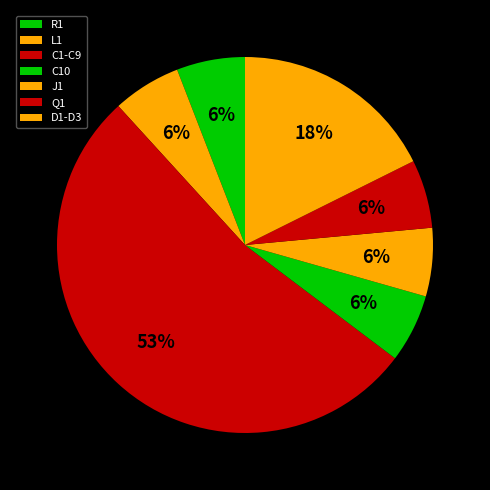

What is the smallest slice in the pie chart?

R1